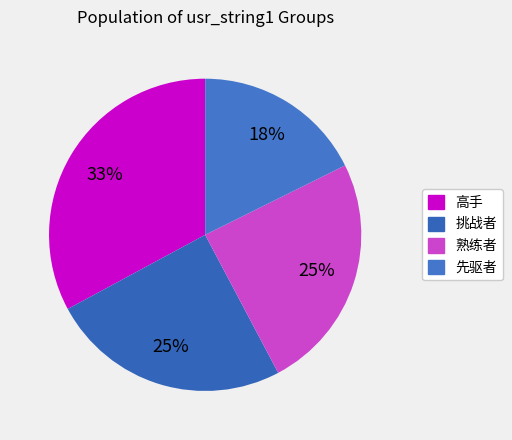

Is there a majority slice in this chart?

No